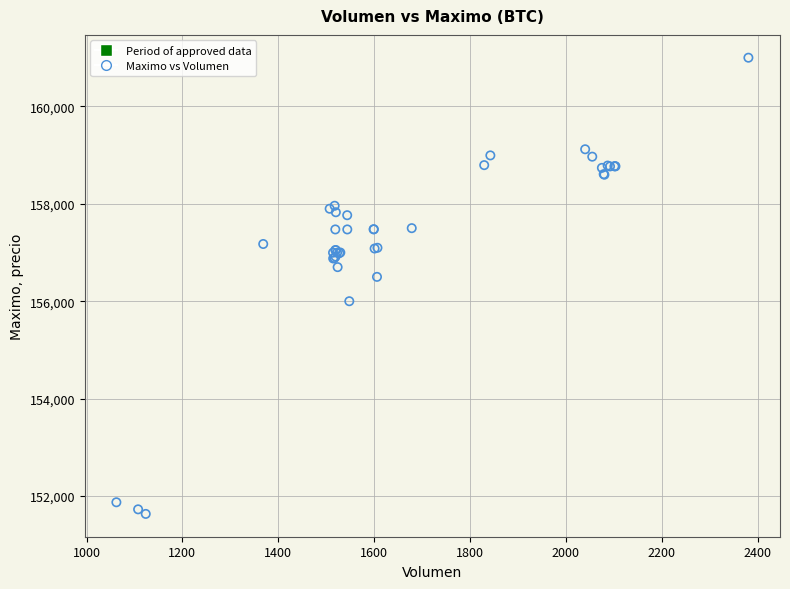

What Y value in the scatter plot is closest to 156316?

156500